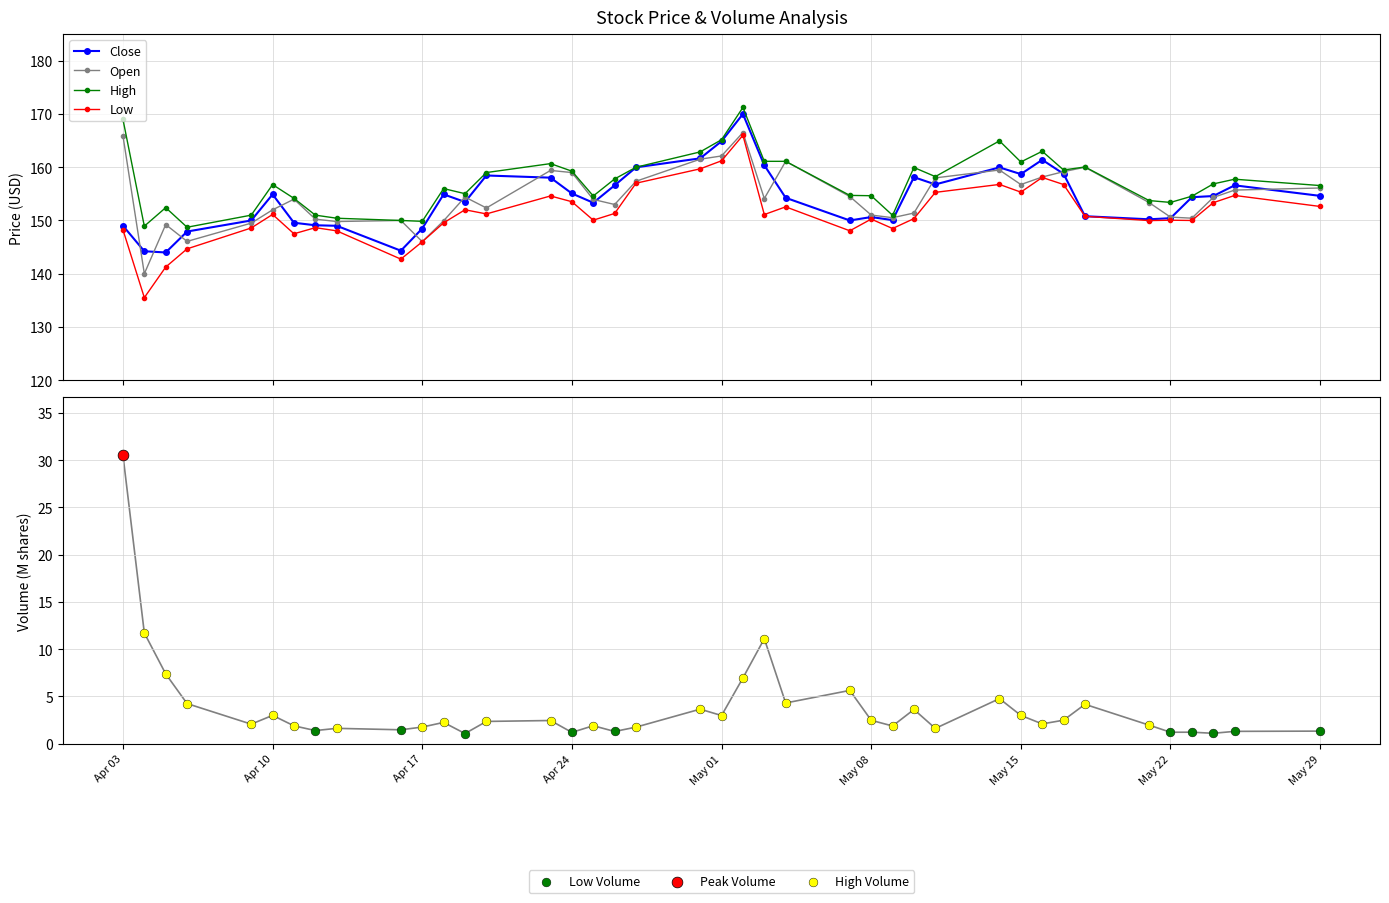

What is the value of the High point at the 17th from the left?

154.6